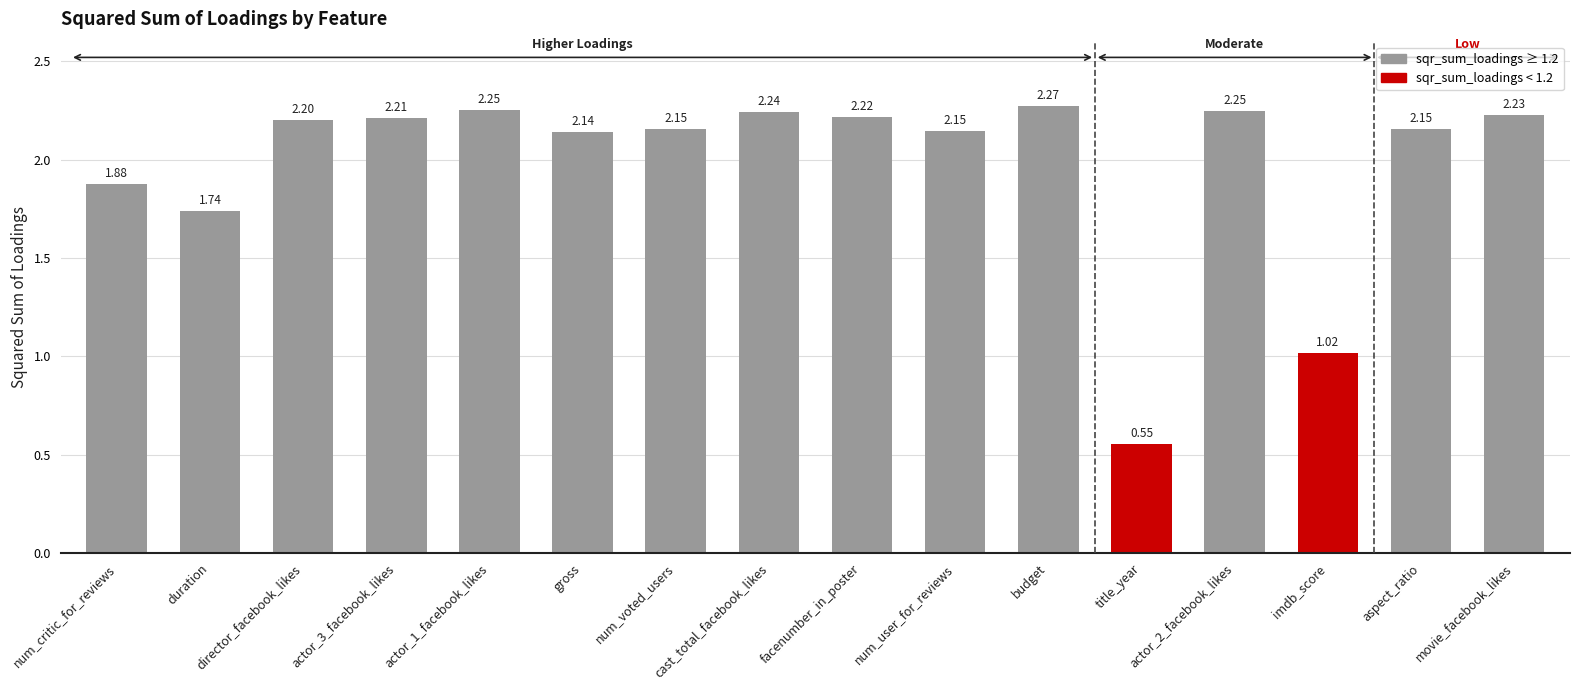

Which category has the highest value across all series?

budget